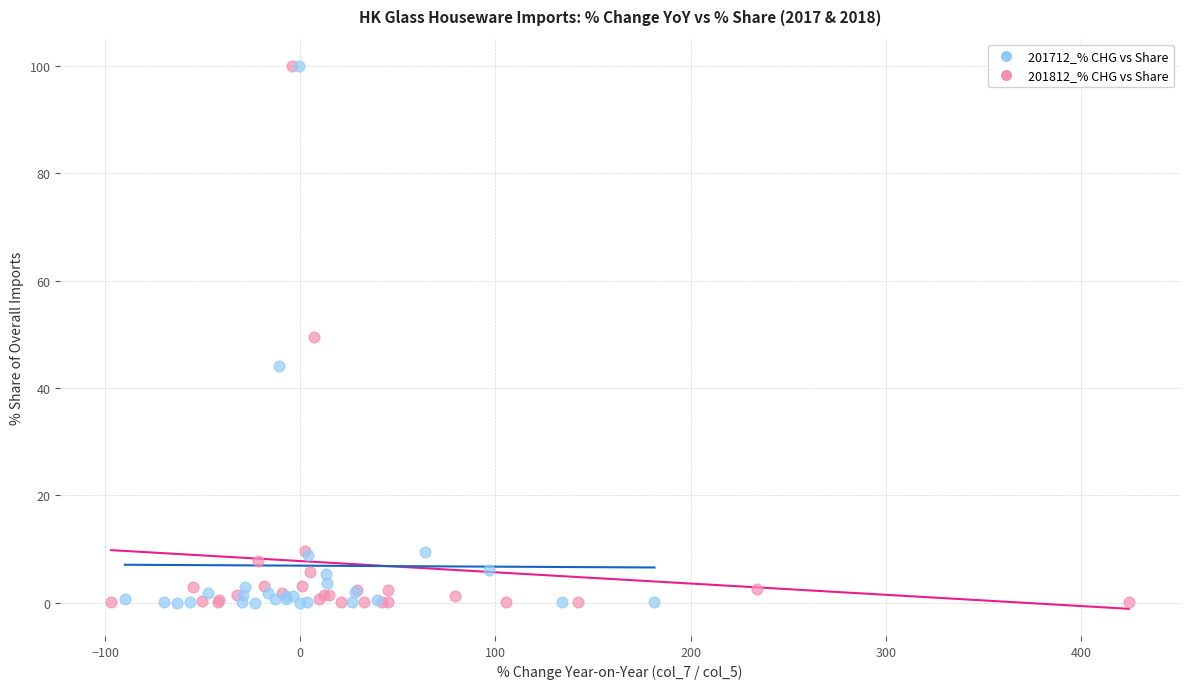

Which series has the widest spread of Y values?

201712_% CHG vs Share